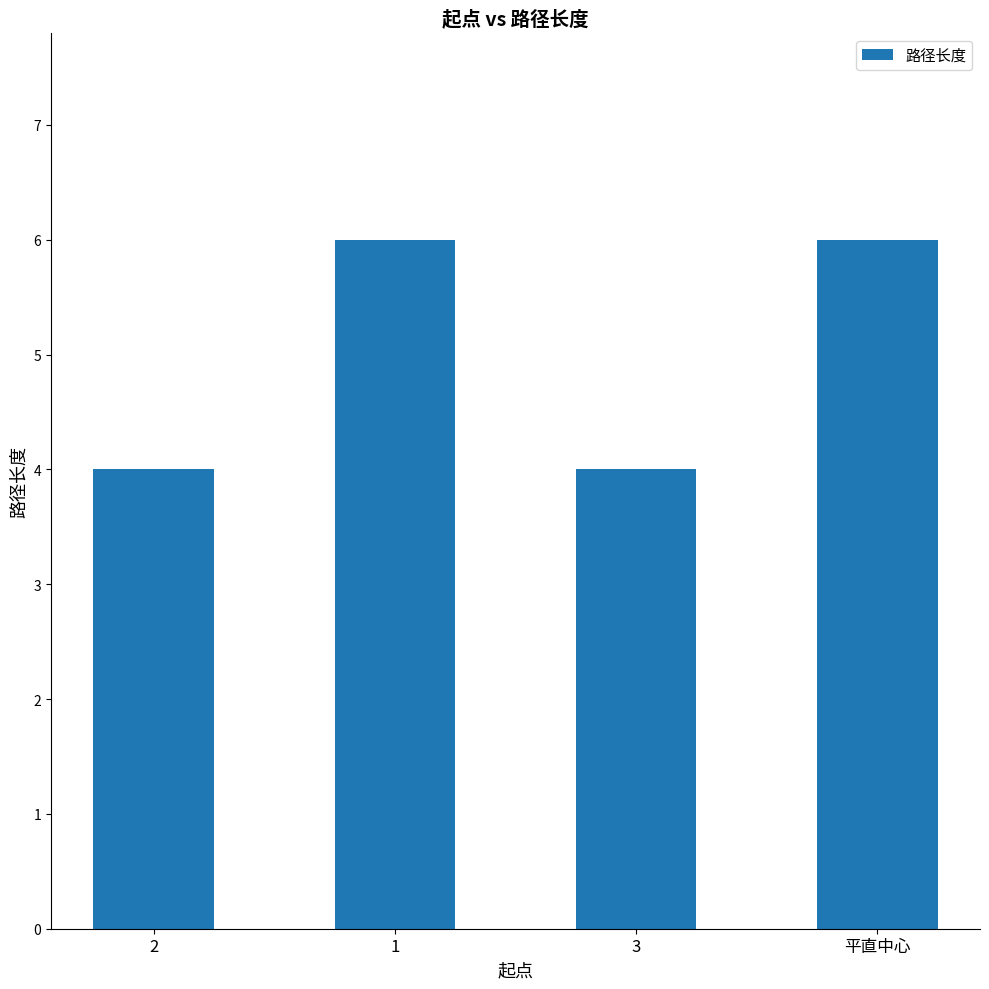

Reading right to left, extract all data points from this chart.

6	4	6	4